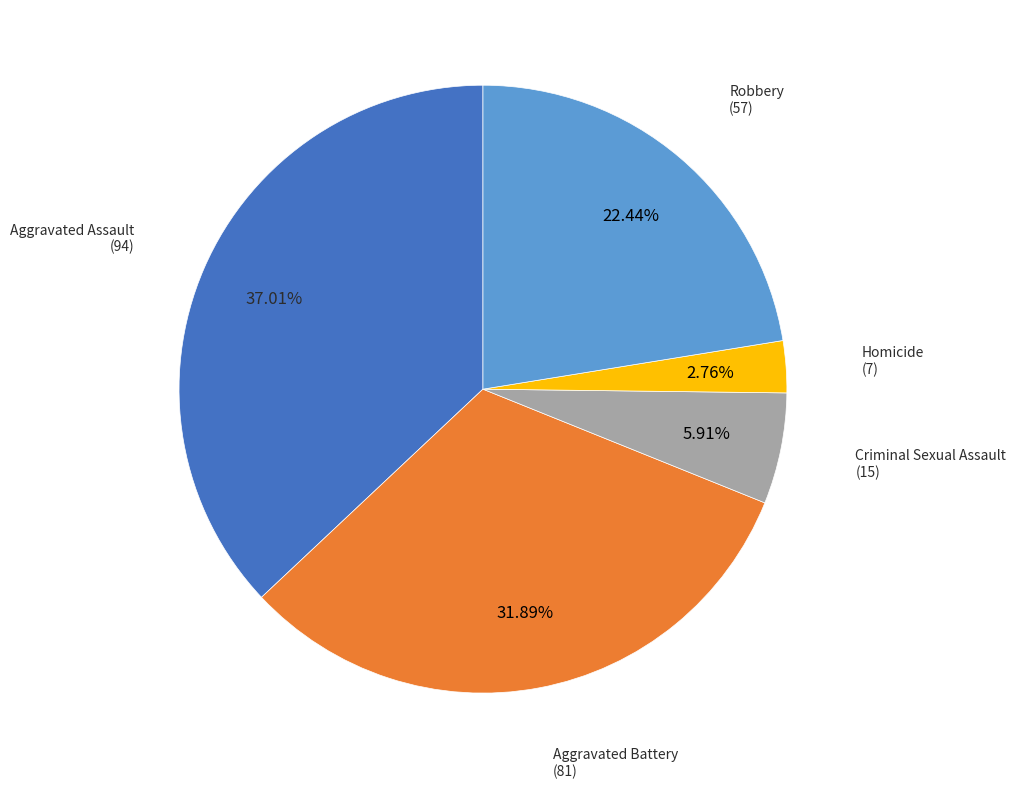

Is there a majority slice in this chart?

No